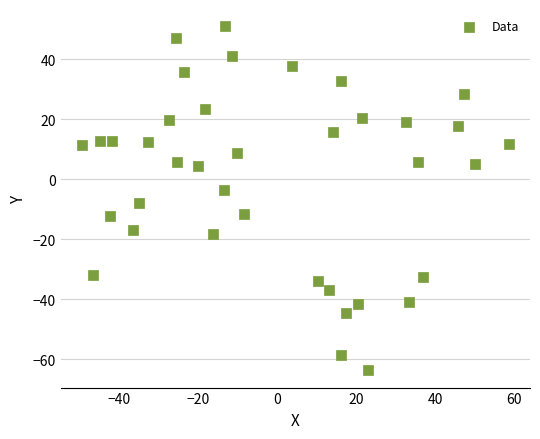

What is the range of Y values (max minus min)?

114.8